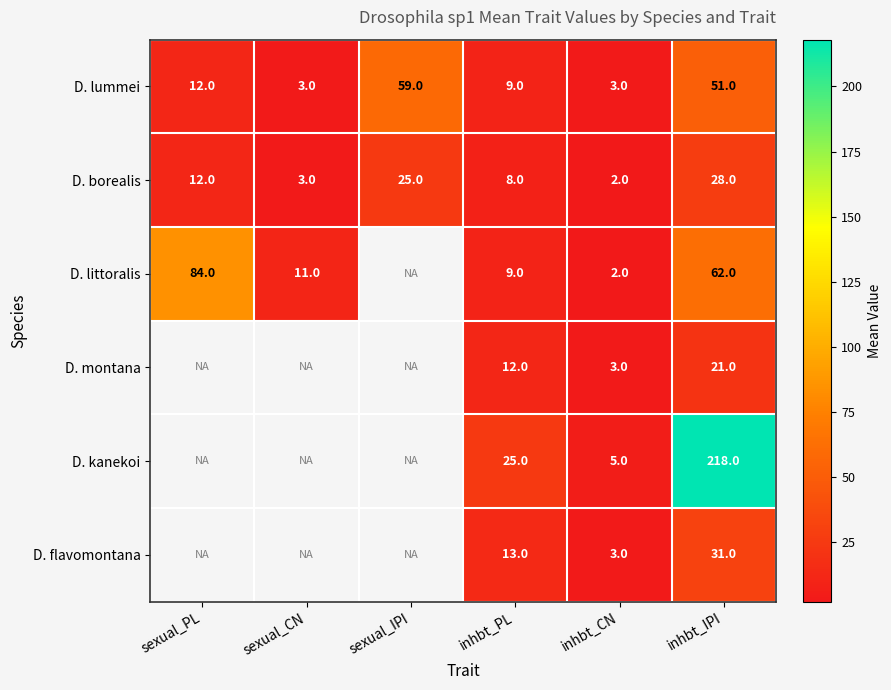

What is the difference between the second highest and minimum values in the D. lummei series?

48